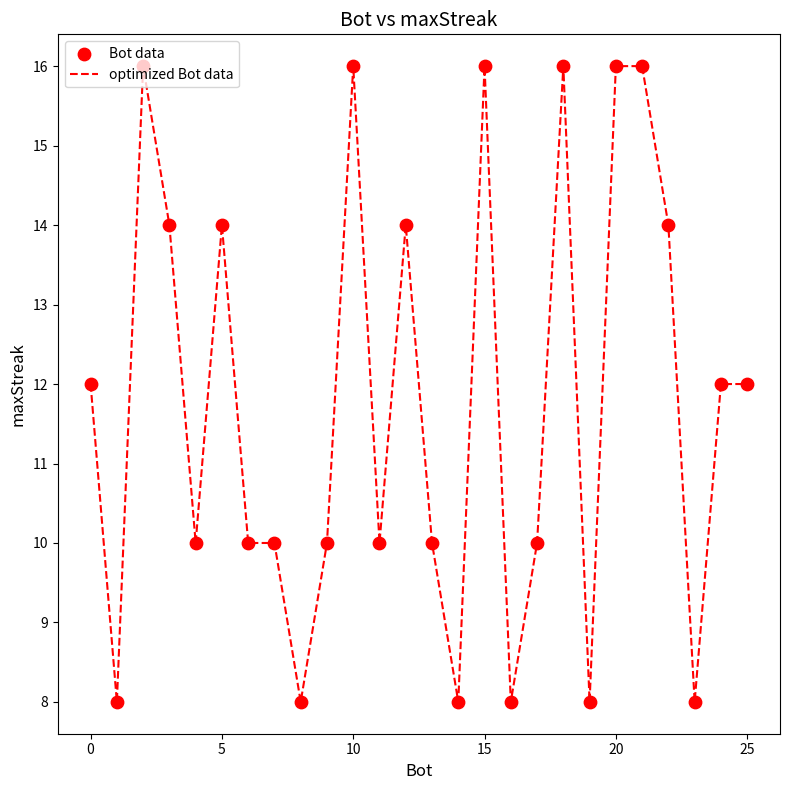

What is the difference between the maximum and minimum values?

8